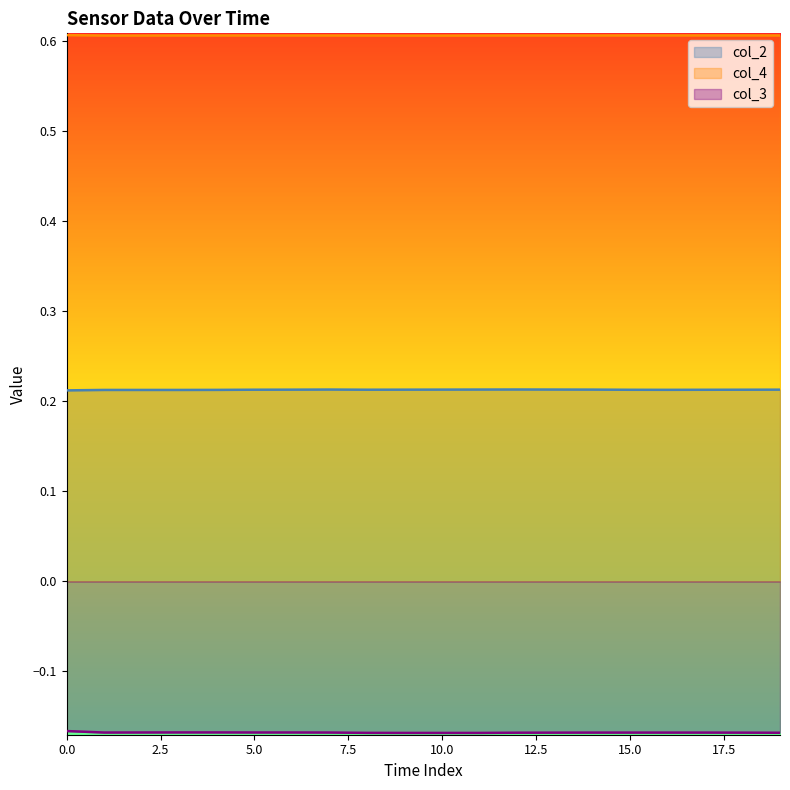

Is it true that col_2 equals 0.2 at 14?

True